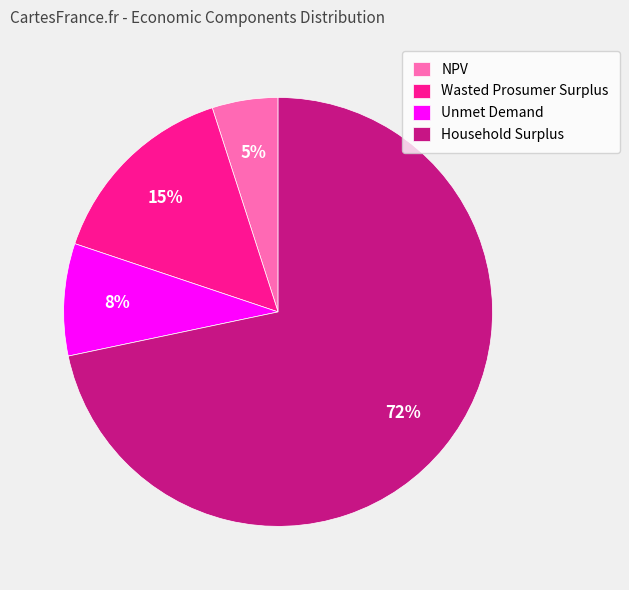

The Wasted Prosumer Surplus slice represents 2% of the pie. True or false?

False